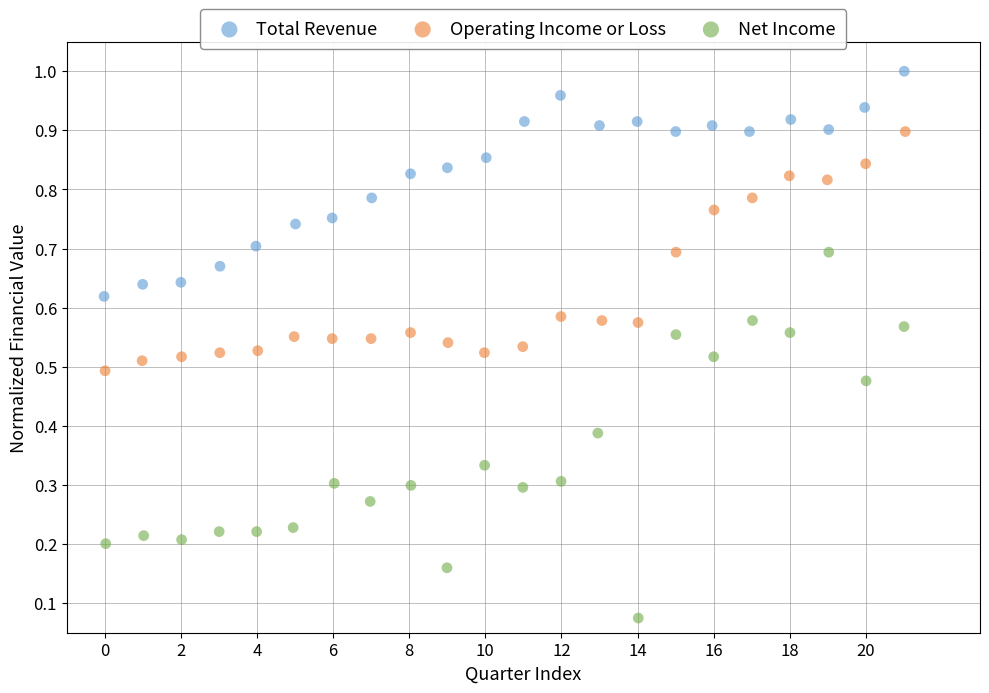

Which series contains the lowest Y value?

Net Income